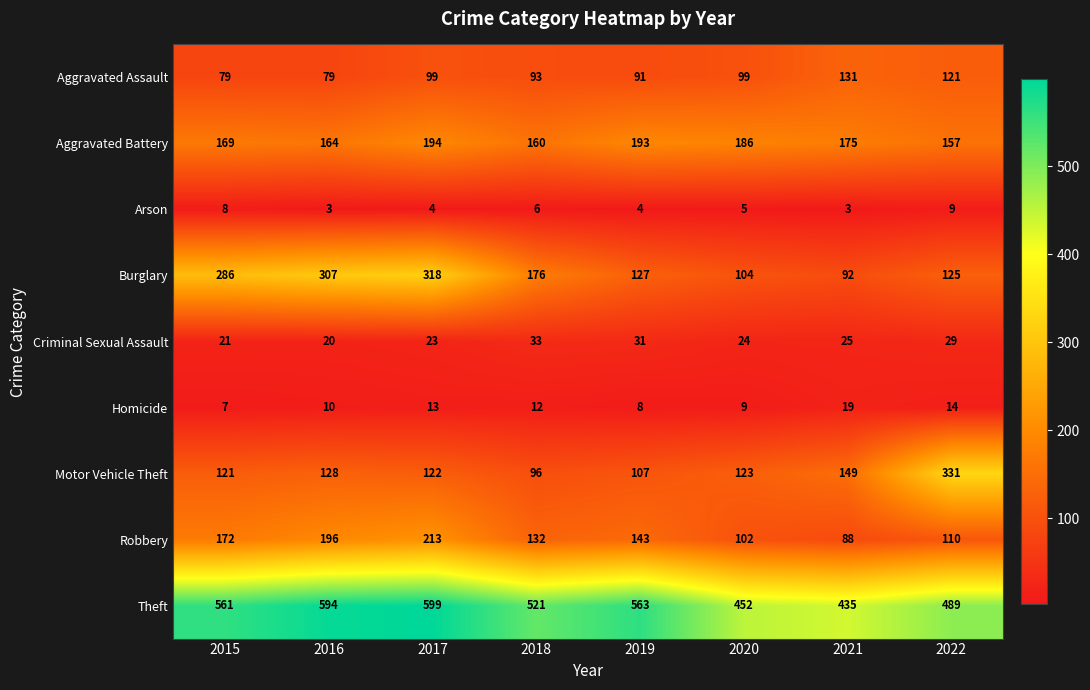

At which label is Theft closest to 517?

2018